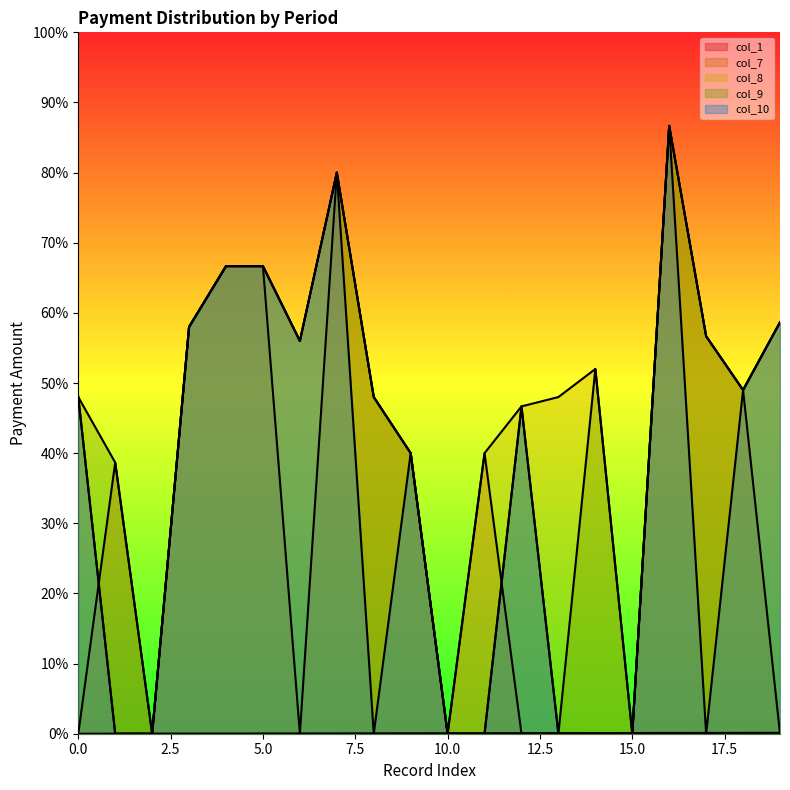

Between 8 and 9, which series saw the biggest shift?

col_10